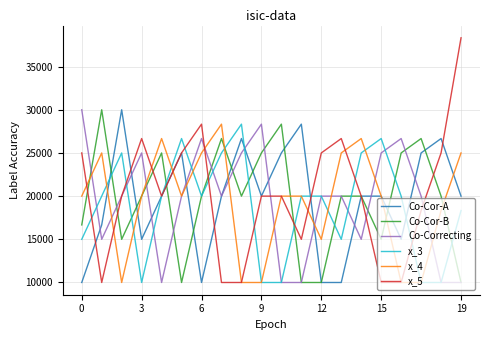

Which series has the largest total across all categories?

x_5